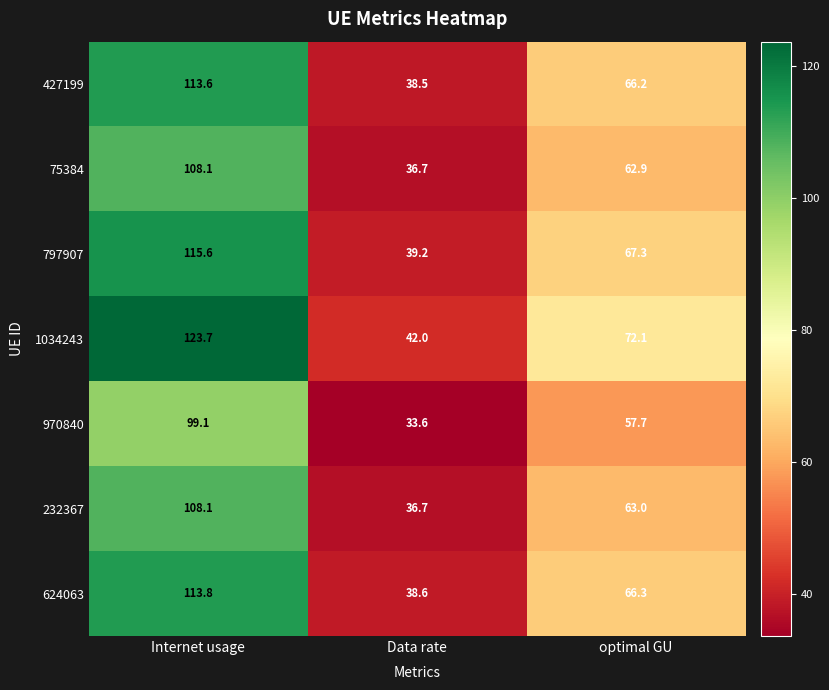

Which series has the widest spread of values?

1034243